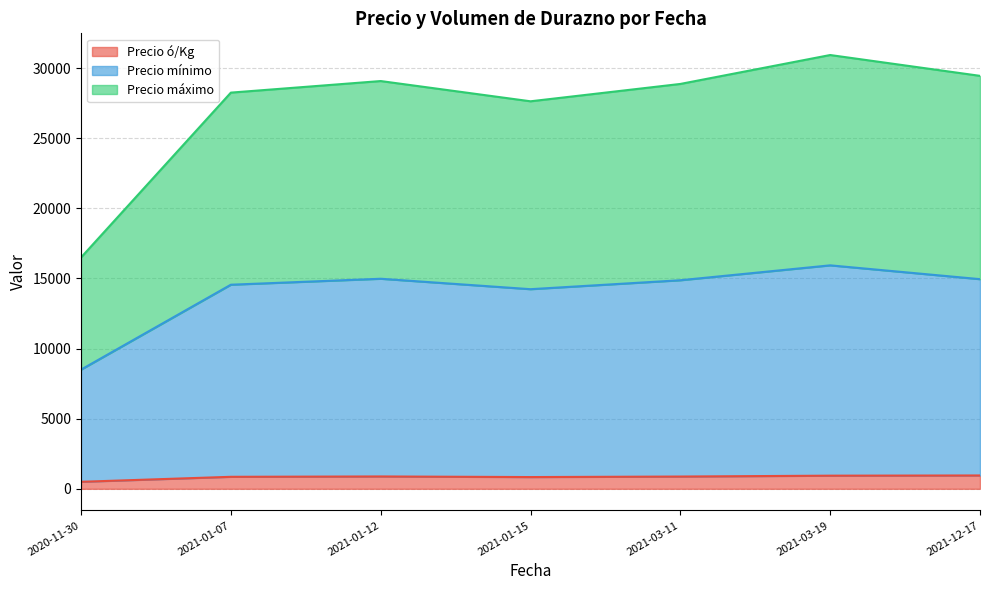

What is the minimum value shown in the chart?

438